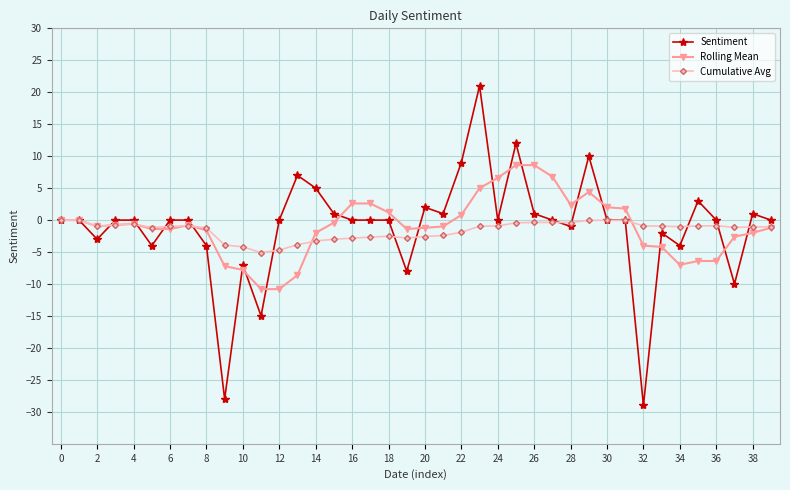

How many series are shown in this chart?

3